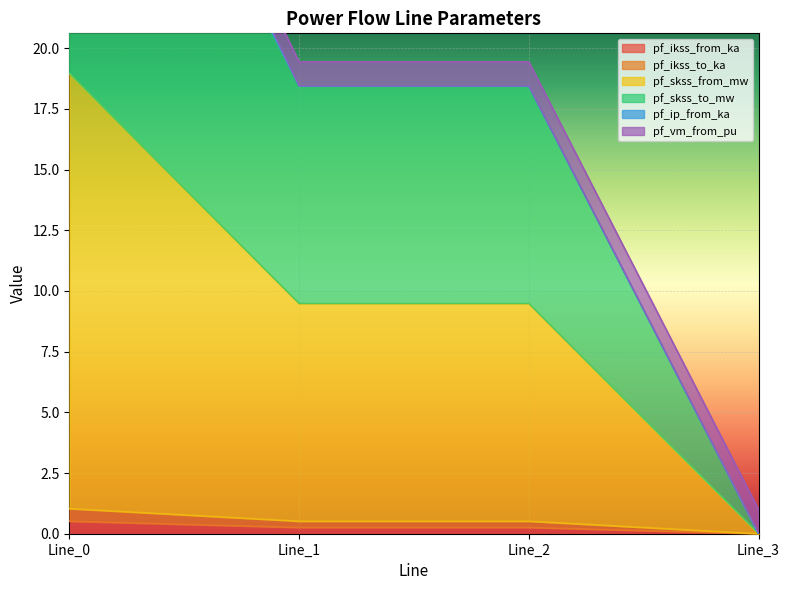

True or false: pf_ikss_from_ka has more than 2 points higher than both neighbors.

False